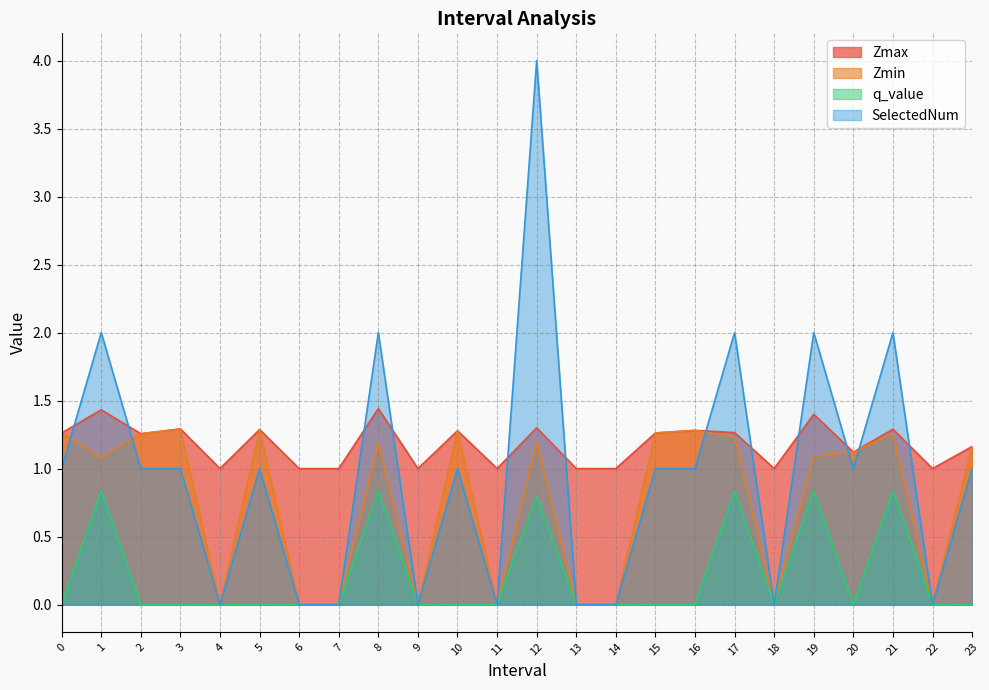

At how many categories does at least one series exceed 1?

15